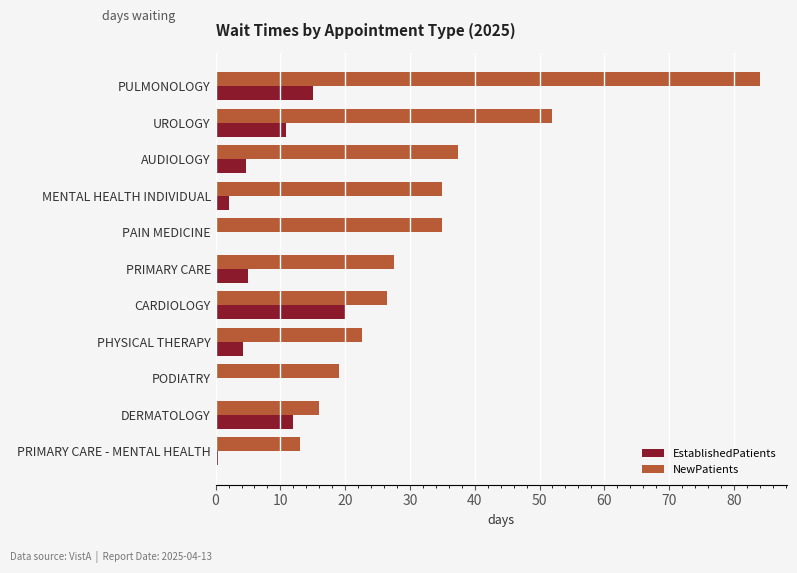

At which label does NewPatients reach its peak?

PULMONOLOGY